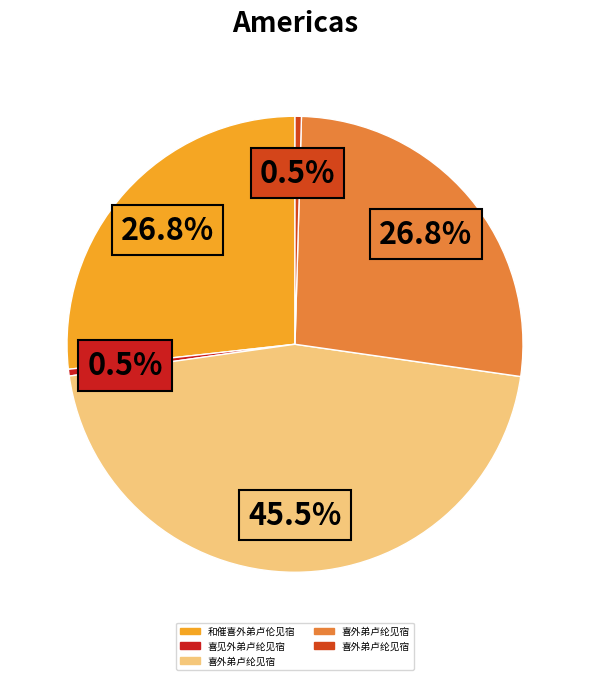

Is there a majority slice in this chart?

No